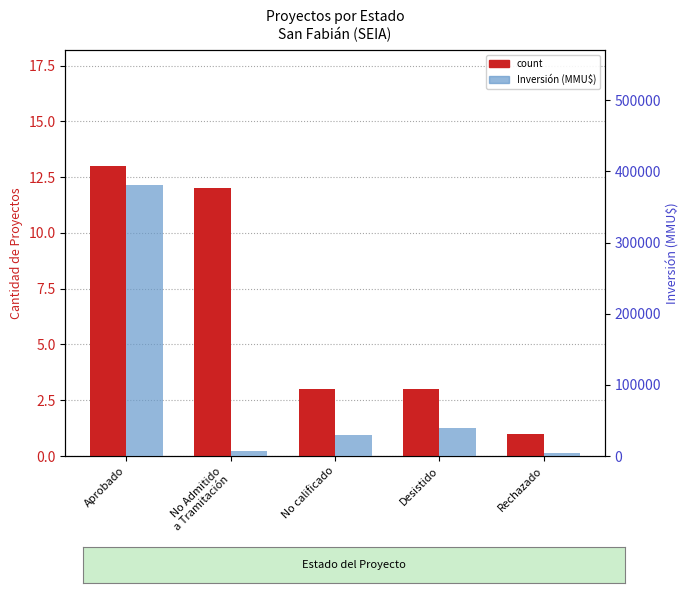

At how many categories does at least one series exceed 97312?

1